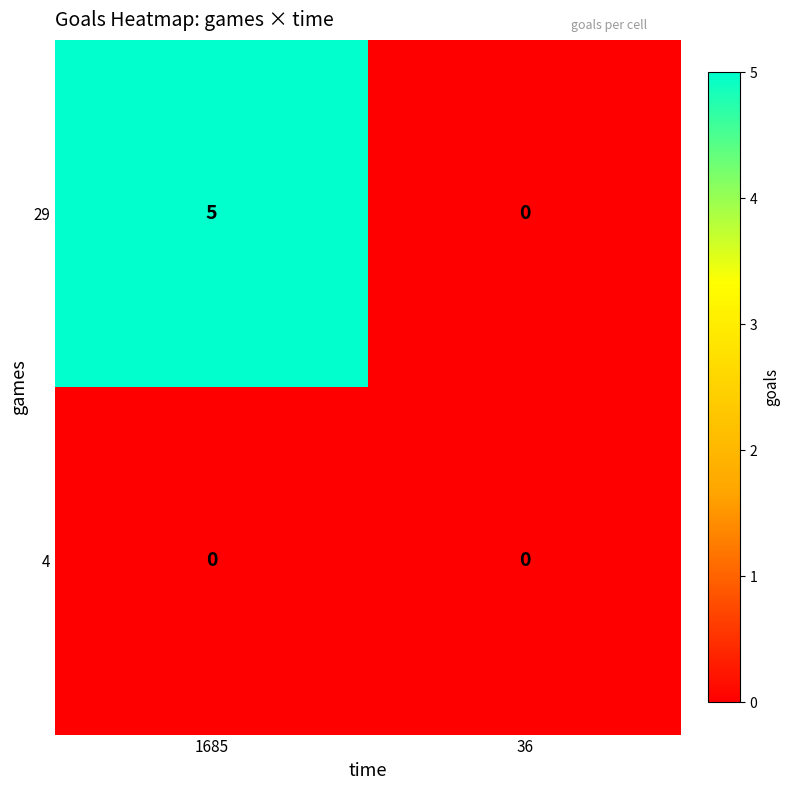

Which series has the largest range (max minus min)?

29